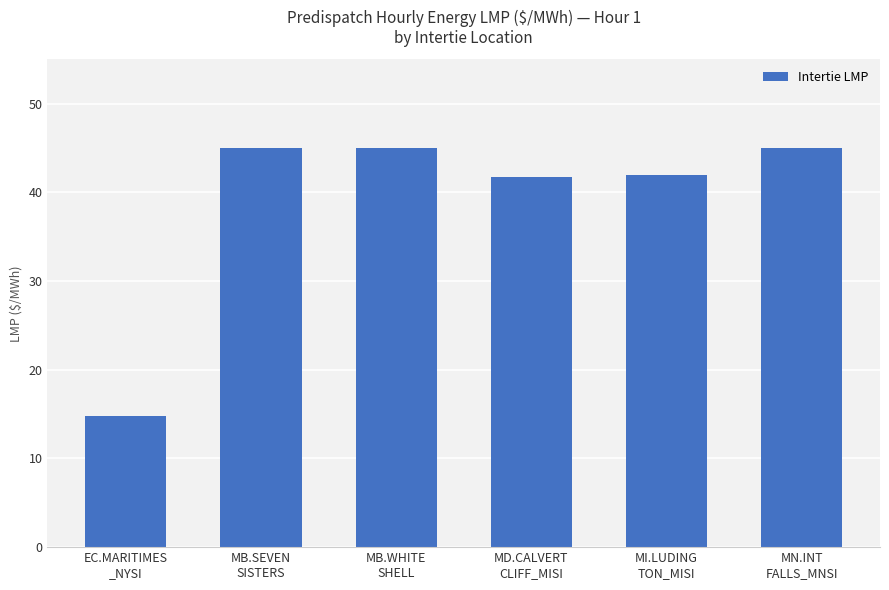

Does the chart contain any negative values?

No